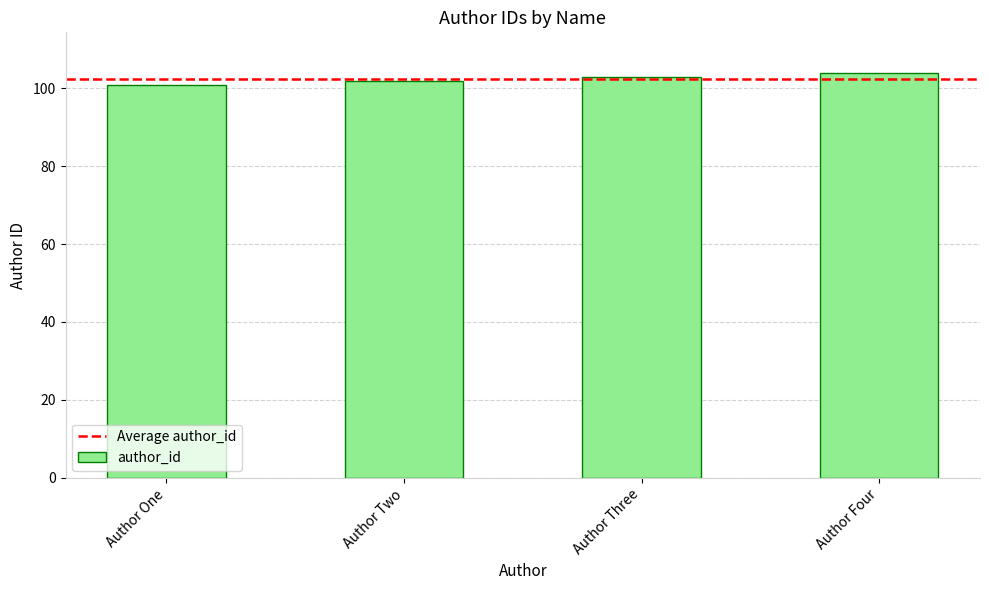

True or false: the data shows 153 at Author Three.

False